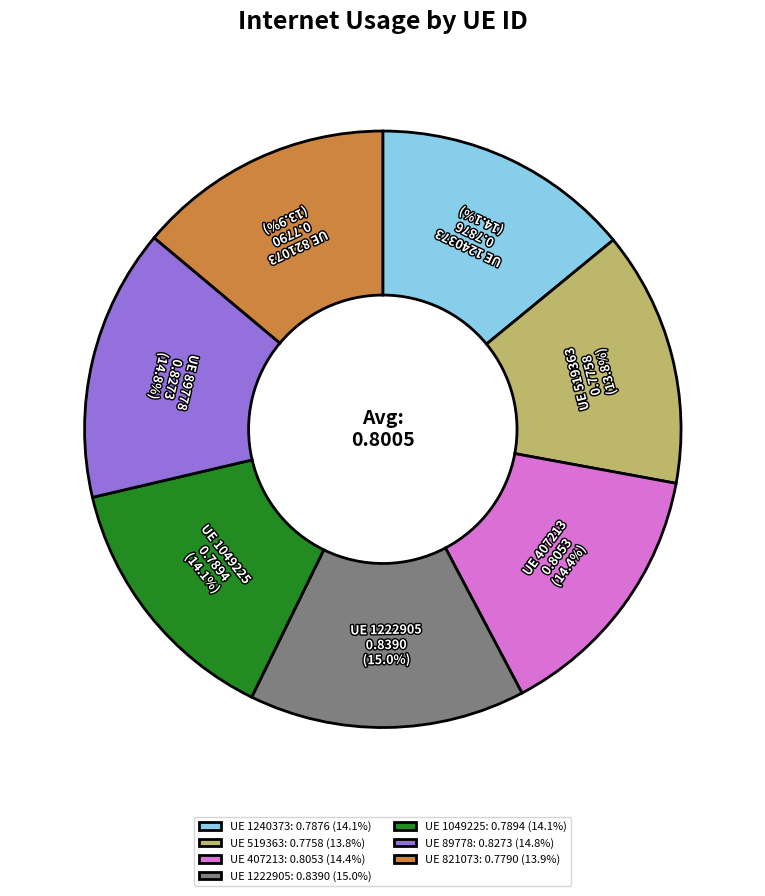

What portion of the pie excludes UE 1222905: 0.8390 (15.0%)?

85.0%